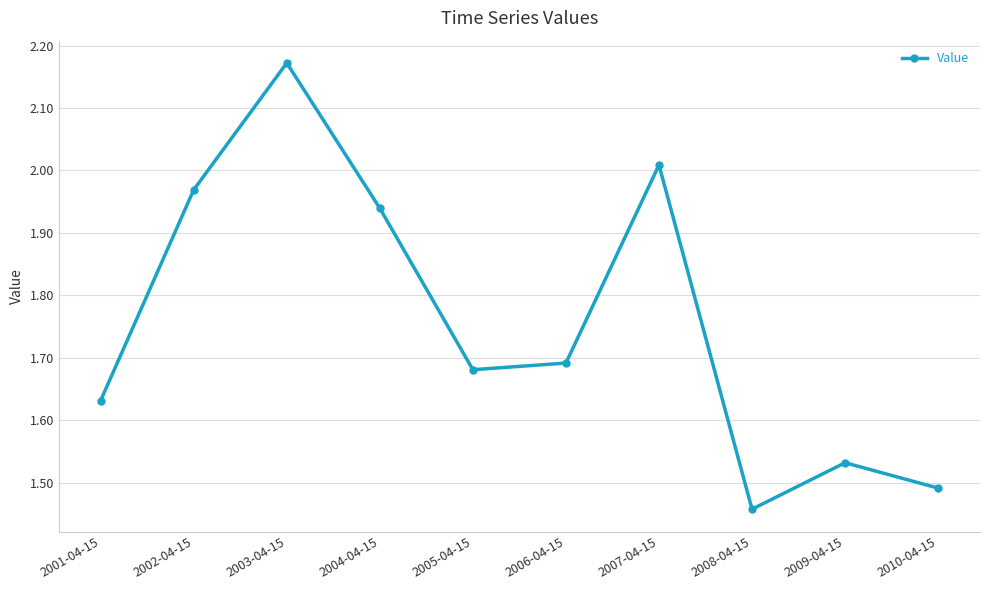

True or false: the data shows 2.7 at 2006-04-15.

False